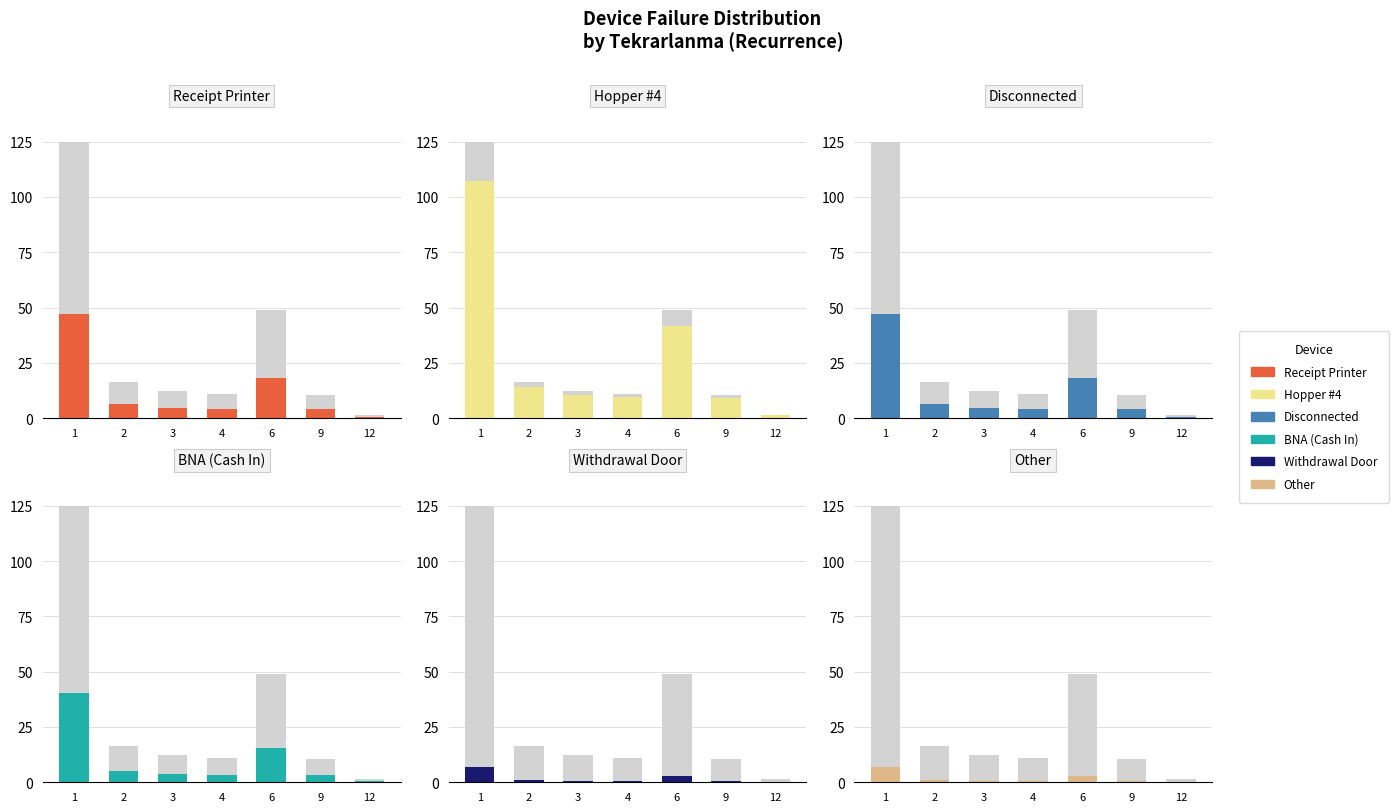

Reading left to right, what are all the values shown in this chart?

Receipt Printer: 1=46.9	2=6.2	3=4.5	4=4.1	6=18.3	9=4.0	12=0.5
Hopper #4: 1=107.1	2=14.1	3=10.4	4=9.4	6=41.9	9=9.0	12=1.2
Disconnected: 1=46.9	2=6.2	3=4.5	4=4.1	6=18.3	9=4.0	12=0.5
BNA (Cash In): 1=40.2	2=5.3	3=3.9	4=3.5	6=15.7	9=3.4	12=0.5
Withdrawal Door: 1=6.7	2=0.9	3=0.6	4=0.6	6=2.6	9=0.6	12=0.1
Other: 1=6.7	2=0.9	3=0.6	4=0.6	6=2.6	9=0.6	12=0.1